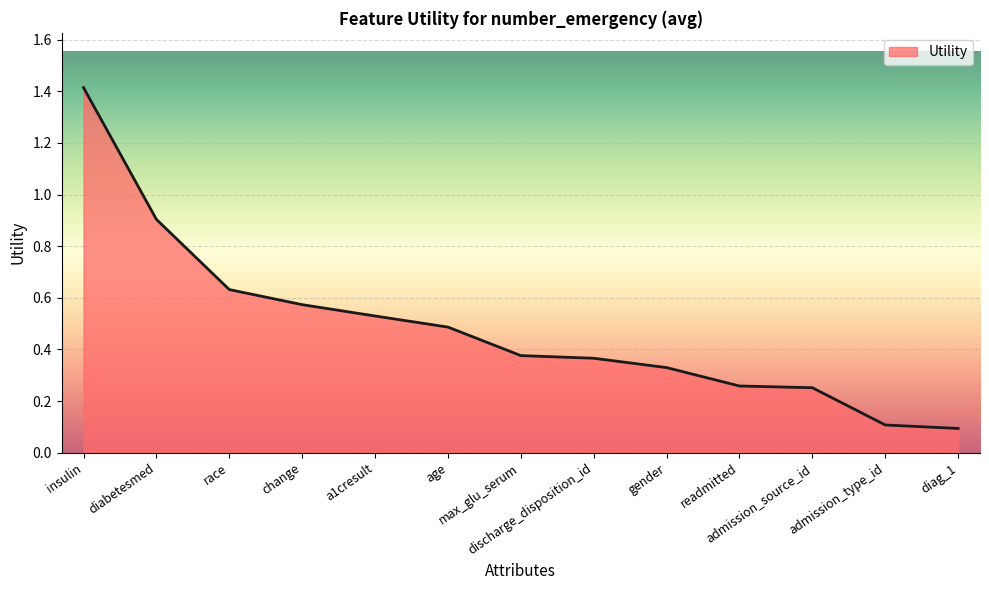

The chart shows a value of 0.2 at a1cresult. True or false?

False